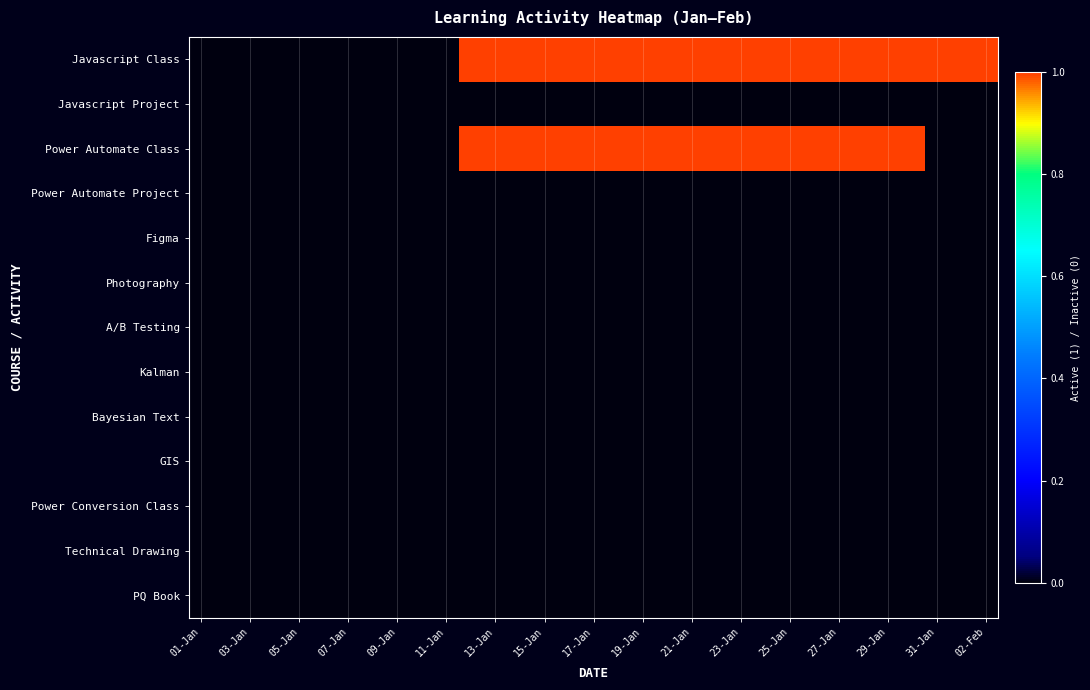

Reading left to right, what are all the values shown in this chart?

Javascript Class: 0	0	0	0	0	0	0	0	0	0	0	1	1	1	1	1	1	1	1	1	1	1	1	1	1	1	1	1	1	1	1	1	1
Javascript Project: 0	0	0	0	0	0	0	0	0	0	0	0	0	0	0	0	0	0	0	0	0	0	0	0	0	0	0	0	0	0	0	0	0
Power Automate Class: 0	0	0	0	0	0	0	0	0	0	0	1	1	1	1	1	1	1	1	1	1	1	1	1	1	1	1	1	1	1	0	0	0
Power Automate Project: 0	0	0	0	0	0	0	0	0	0	0	0	0	0	0	0	0	0	0	0	0	0	0	0	0	0	0	0	0	0	0	0	0
Figma: 0	0	0	0	0	0	0	0	0	0	0	0	0	0	0	0	0	0	0	0	0	0	0	0	0	0	0	0	0	0	0	0	0
Photography: 0	0	0	0	0	0	0	0	0	0	0	0	0	0	0	0	0	0	0	0	0	0	0	0	0	0	0	0	0	0	0	0	0
A/B Testing: 0	0	0	0	0	0	0	0	0	0	0	0	0	0	0	0	0	0	0	0	0	0	0	0	0	0	0	0	0	0	0	0	0
Kalman: 0	0	0	0	0	0	0	0	0	0	0	0	0	0	0	0	0	0	0	0	0	0	0	0	0	0	0	0	0	0	0	0	0
Bayesian Text: 0	0	0	0	0	0	0	0	0	0	0	0	0	0	0	0	0	0	0	0	0	0	0	0	0	0	0	0	0	0	0	0	0
GIS: 0	0	0	0	0	0	0	0	0	0	0	0	0	0	0	0	0	0	0	0	0	0	0	0	0	0	0	0	0	0	0	0	0
Power Conversion Class: 0	0	0	0	0	0	0	0	0	0	0	0	0	0	0	0	0	0	0	0	0	0	0	0	0	0	0	0	0	0	0	0	0
Technical Drawing: 0	0	0	0	0	0	0	0	0	0	0	0	0	0	0	0	0	0	0	0	0	0	0	0	0	0	0	0	0	0	0	0	0
PQ Book: 0	0	0	0	0	0	0	0	0	0	0	0	0	0	0	0	0	0	0	0	0	0	0	0	0	0	0	0	0	0	0	0	0